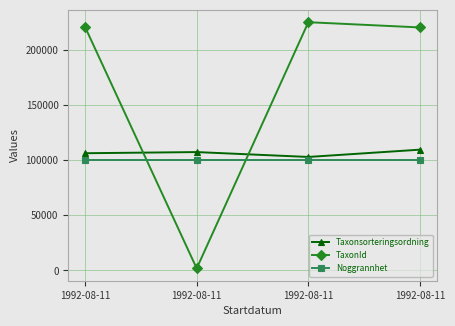

Where does the TaxonId series first go above 220785?

1992-08-11